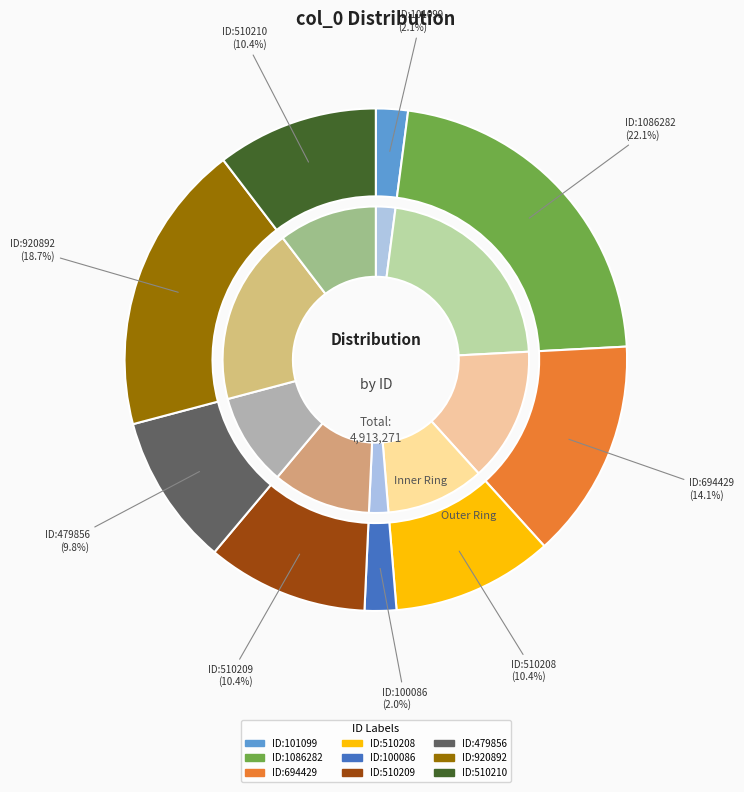

Between 510209 and 1086282, which is larger?

1086282